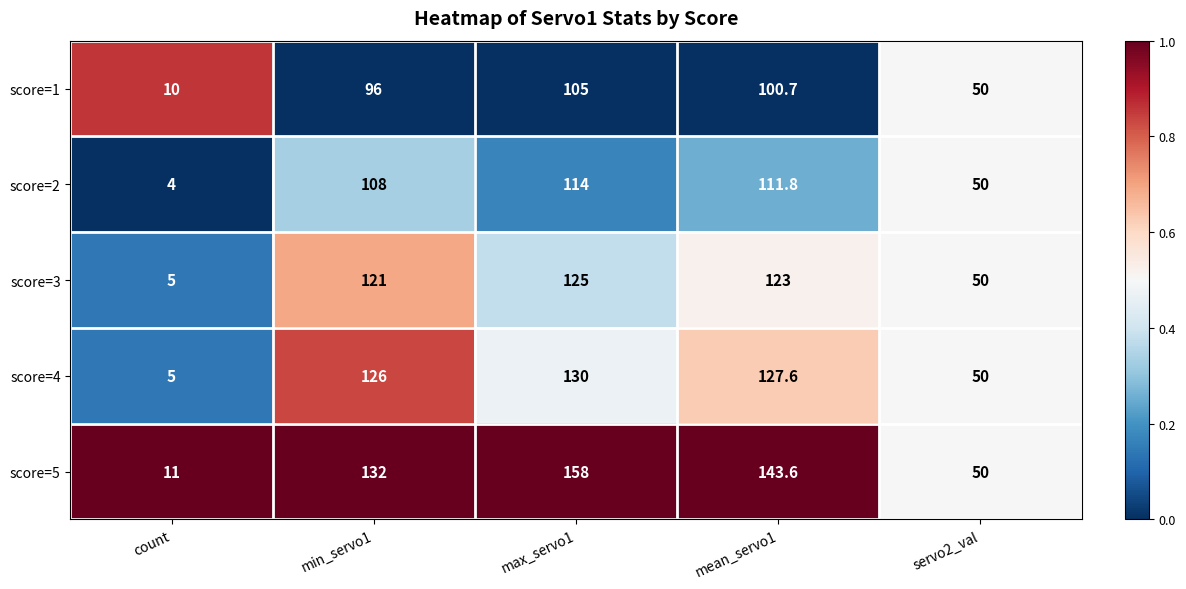

List the series in order of their peak value, lowest first.

score=1, score=2, score=3, score=4, score=5